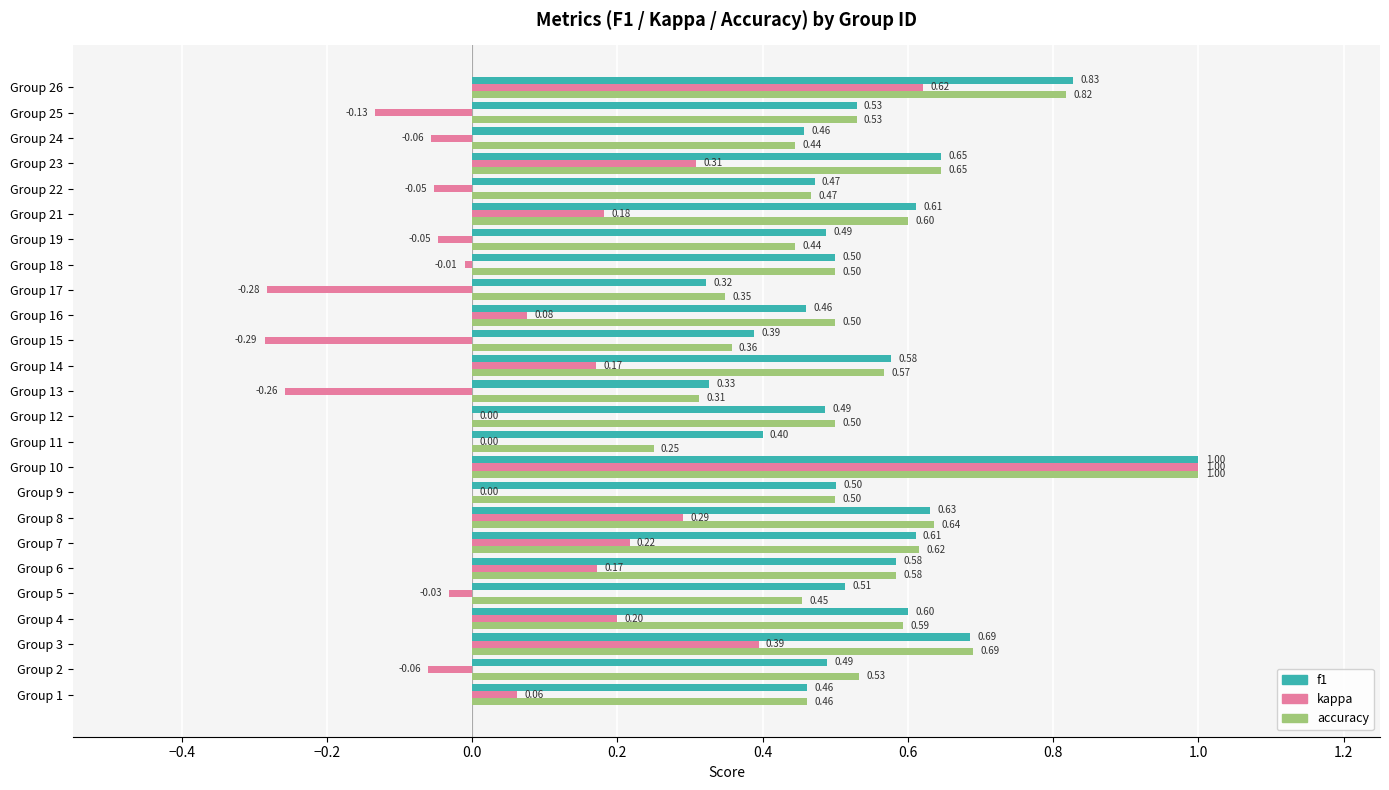

Which series has the largest total across all categories?

f1